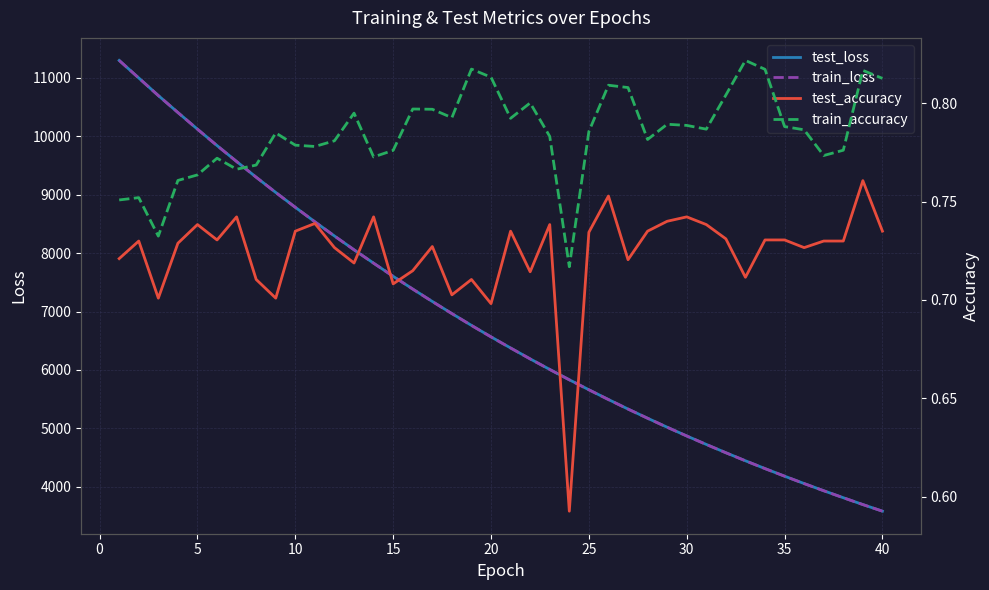

The value of test_loss at 35 is 4181.2. True or false?

True